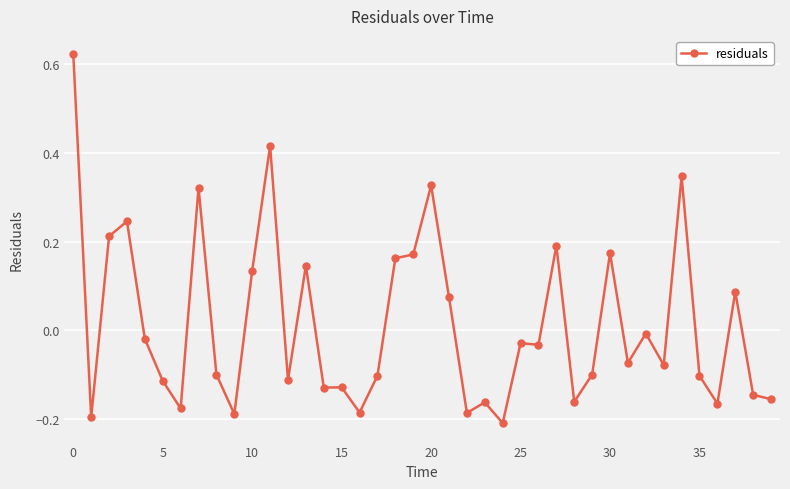

Does the chart have visible grid lines?

Yes